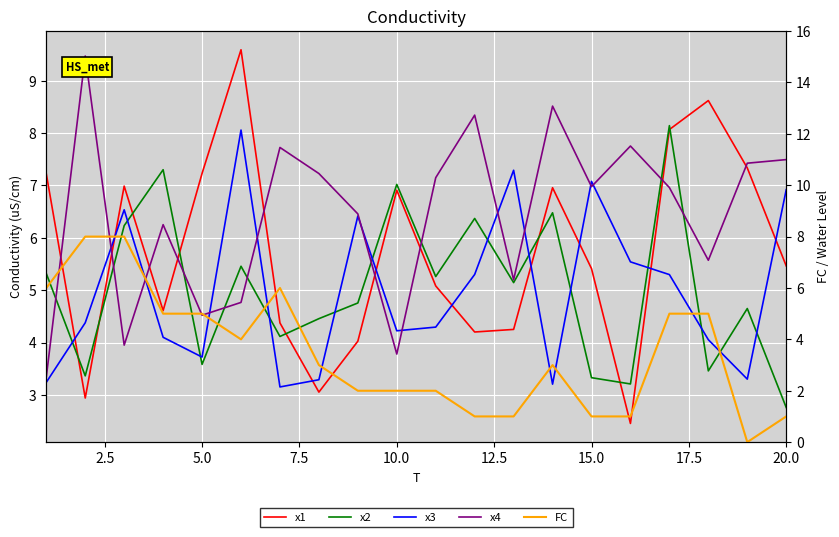

Which series has the widest spread of values?

FC